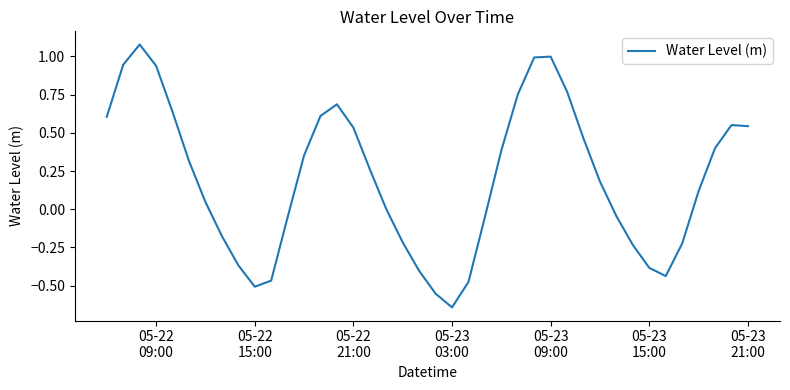

What is the difference between the maximum and minimum values?

1.7